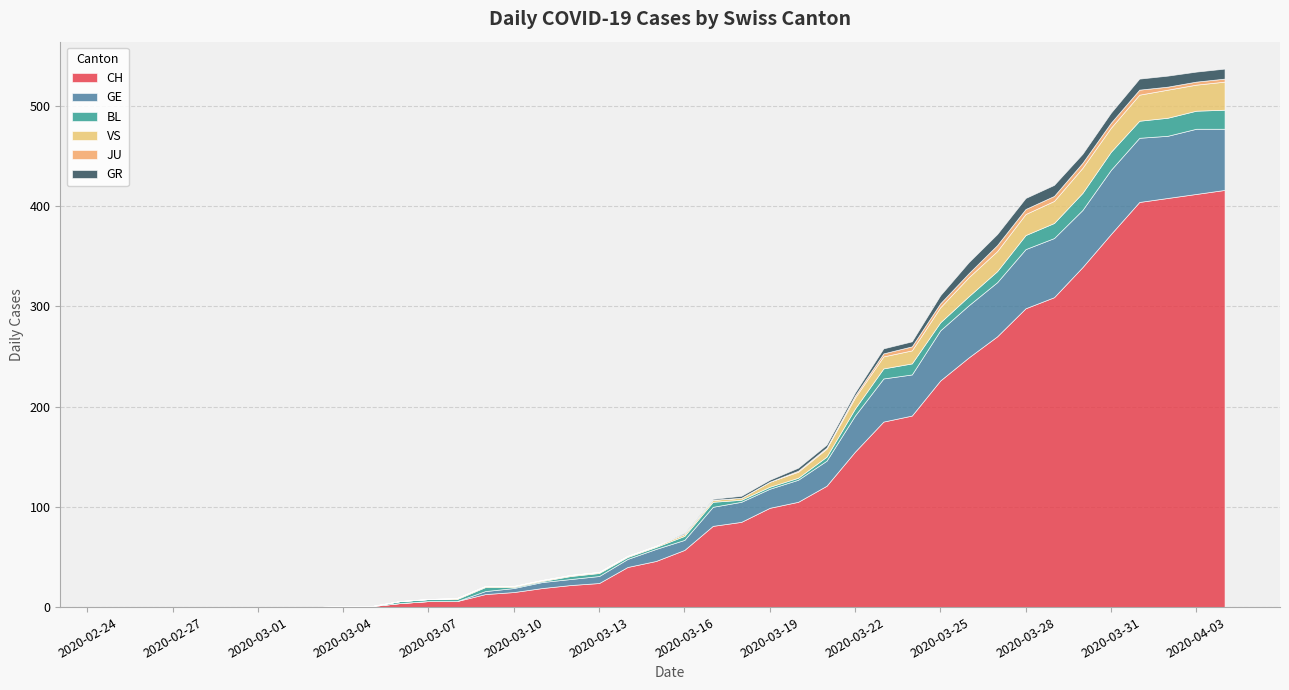

Reading left to right, what are all the values shown in this chart?

CH: 0	0	0	0	0	0	0	0	1	1	4	6	6	13	15	19	22	24	40	46	57	81	85	99	105	121	155	185	191	226	249	270	298	309	339	372	404	408	412	416
GE: 0	0	0	0	0	0	0	0	0	0	0	0	0	3	4	6	6	7	8	12	10	19	20	19	22	25	36	43	41	50	52	54	59	59	57	64	64	62	65	61
BL: 0	0	0	0	0	0	0	0	0	0	2	2	2	4	1	1	3	3	2	2	4	5	2	2	2	4	7	10	11	8	9	11	14	15	17	18	17	18	18	19
VS: 0	0	0	0	0	0	0	0	0	0	0	0	1	1	1	1	1	1	1	1	2	2	2	5	6	8	11	12	13	15	19	20	21	22	25	24	26	28	26	28
JU: 0	0	0	0	0	0	0	0	0	0	0	0	0	0	0	0	0	0	0	0	0	0	0	0	1	1	2	3	4	4	4	6	5	5	5	5	5	3	3	3
GR: 0	0	0	0	0	0	0	0	0	0	0	0	0	0	0	0	0	0	0	0	1	1	2	2	3	3	3	5	5	8	11	11	11	11	9	10	11	11	10	10